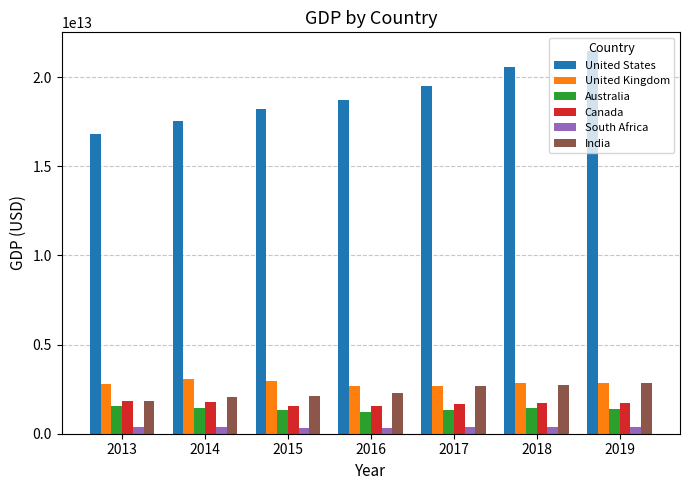

Which series has the largest total across all categories?

United States